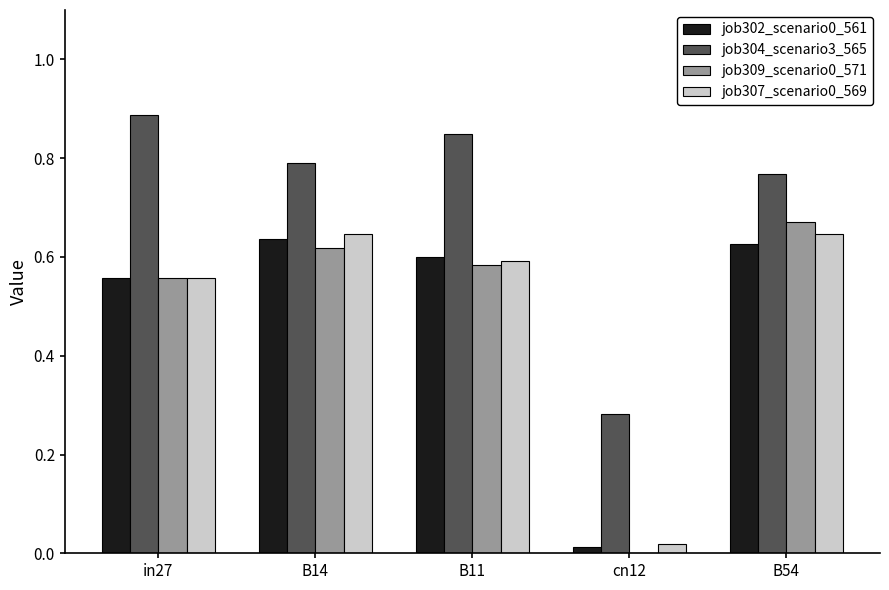

The job309_scenario0_571 series shows 0.2 at B14. True or false?

False